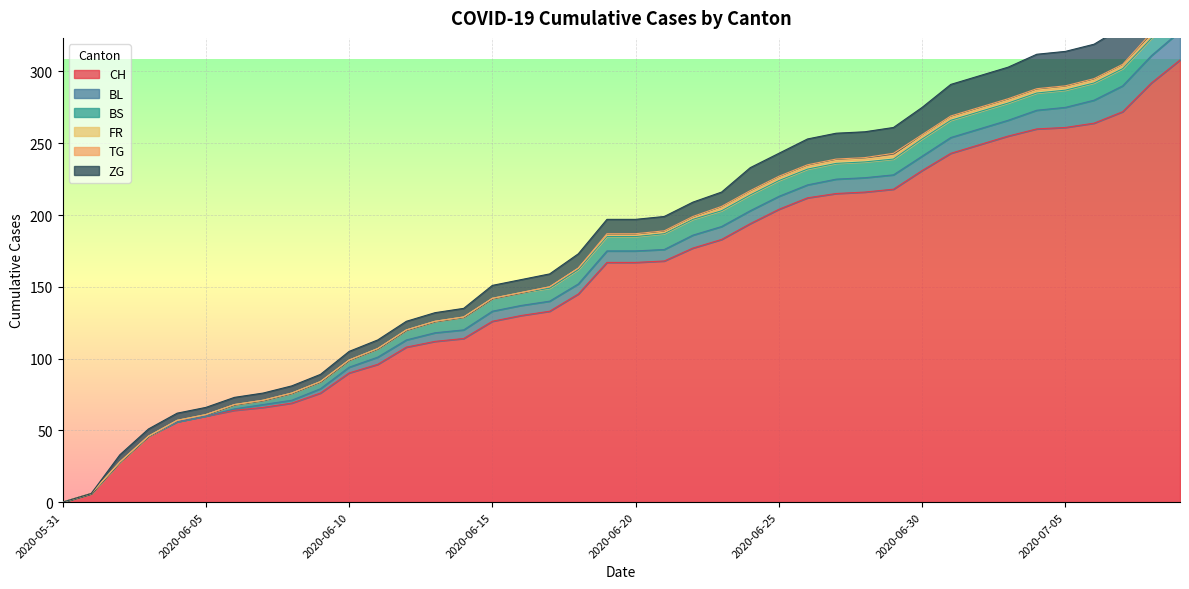

Which has a higher value, 2020-06-15 or 2020-06-27?

2020-06-27